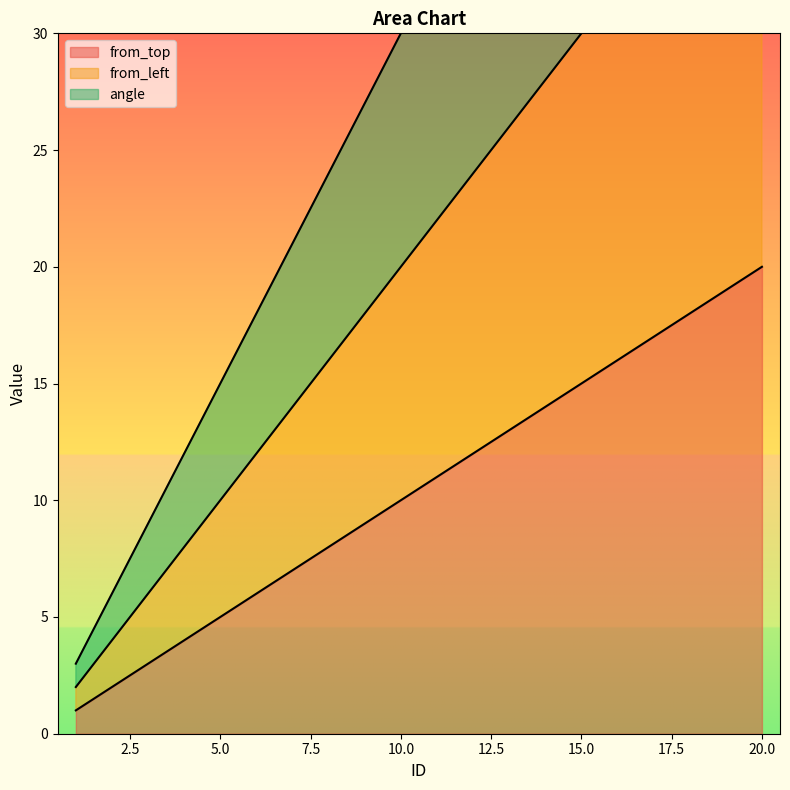

What is the average value of the from_top series?

10